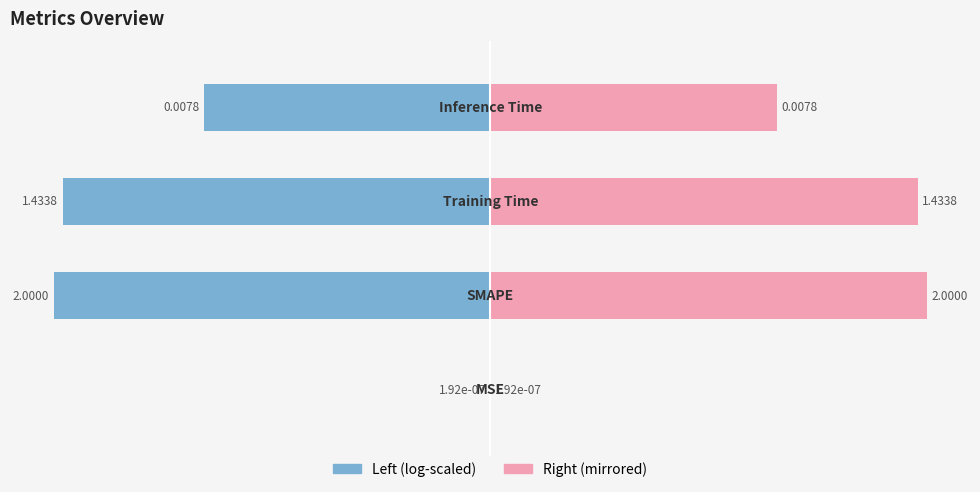

Count the number of data series in this chart.

2